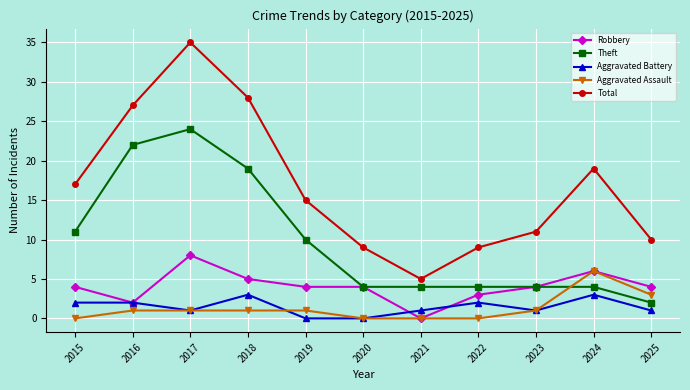

What is the total value across all series at 2024?

38